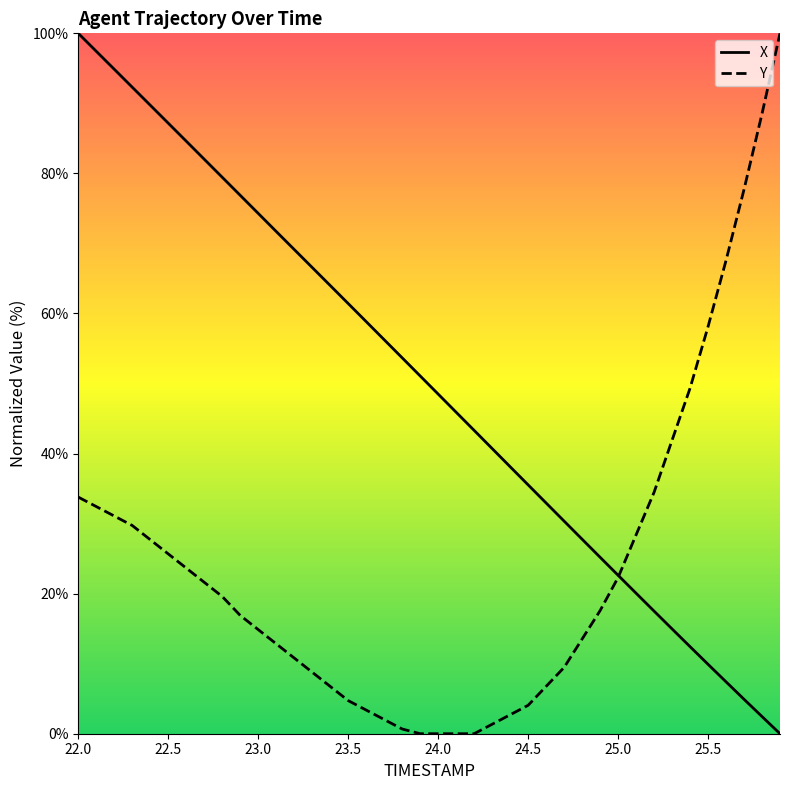

True or false: X has more than 2 points higher than both neighbors.

False